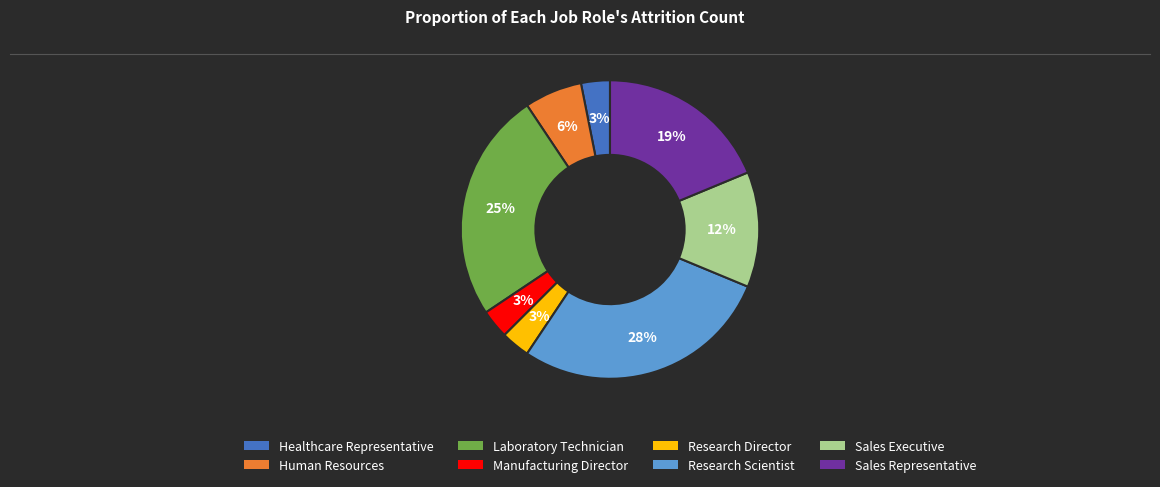

To the nearest percent, what portion does Research Scientist represent?

28%